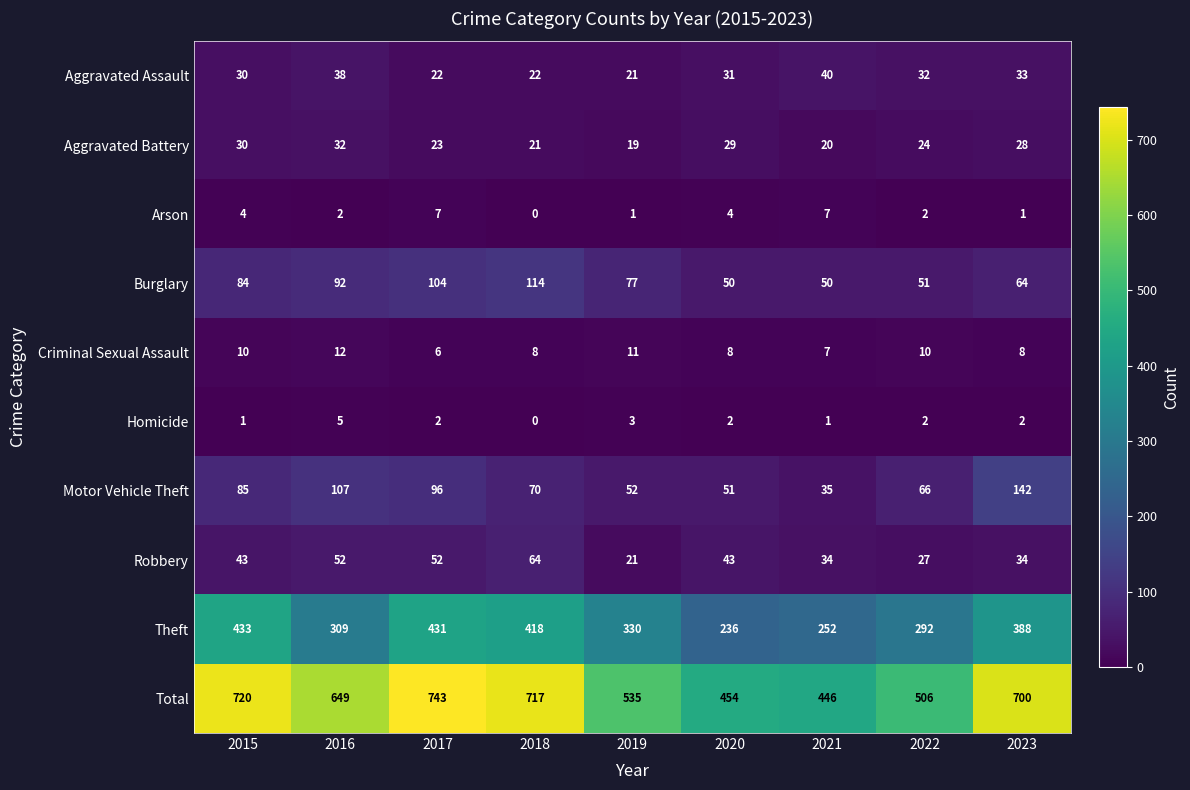

At which category is the sum across all series the highest?

2017